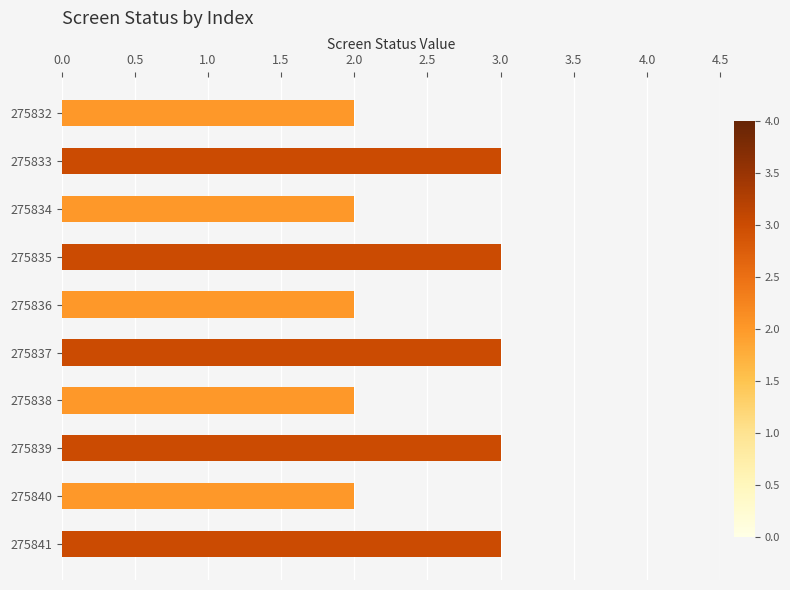

What is the value of the 7th bar from the top?

2